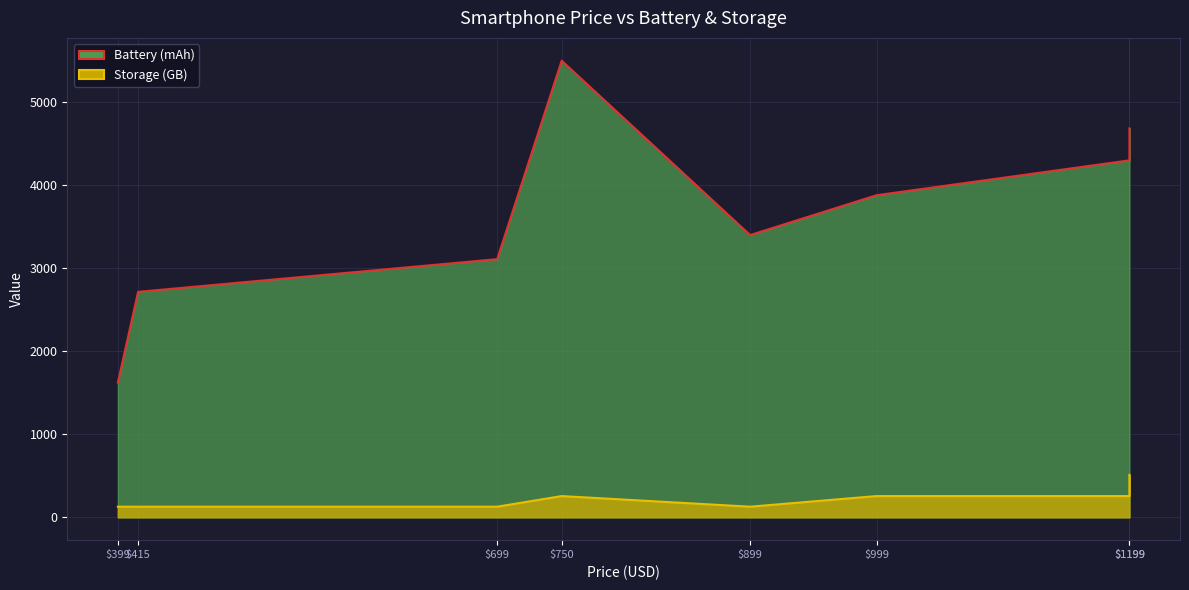

Does the chart display data point markers on the line(s)?

No